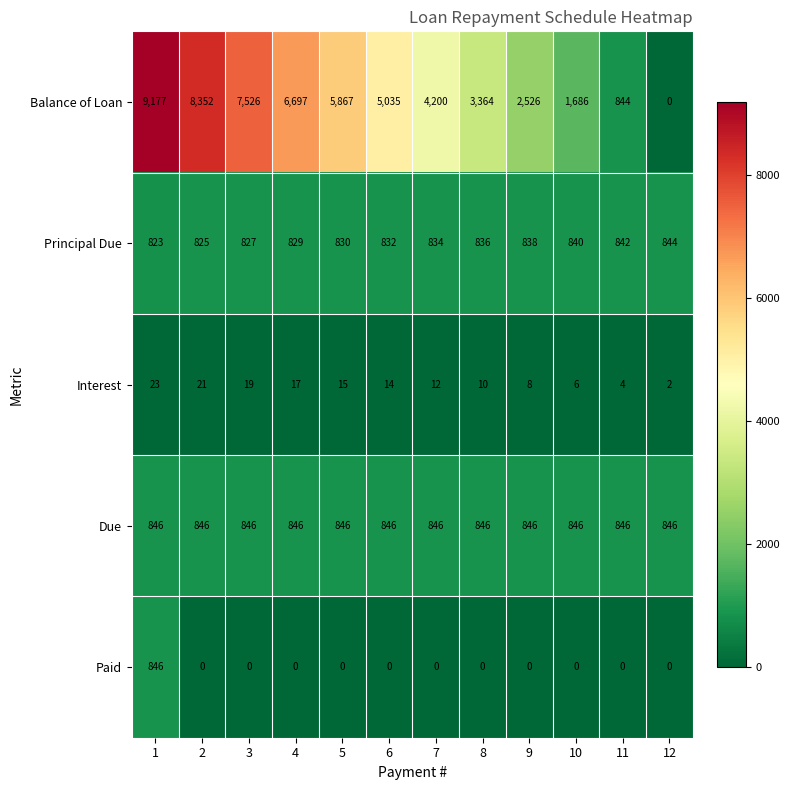

True or false: Balance of Loan has a value of 3364 at 8.

True